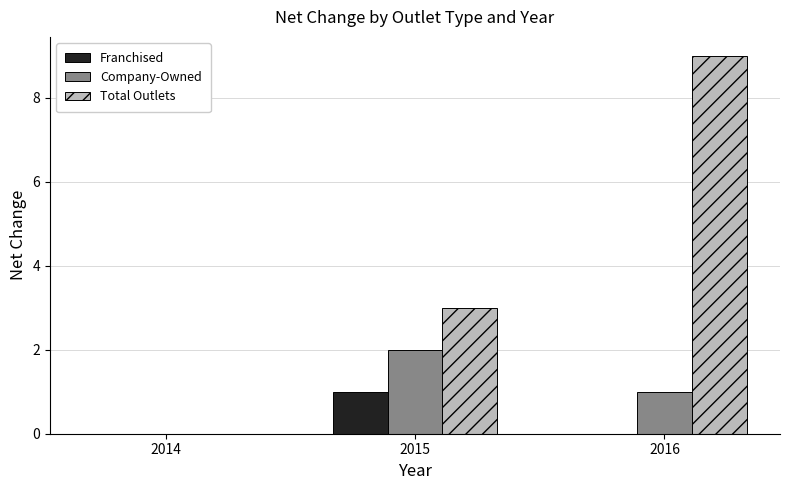

The Total Outlets series shows 0 at 2014. True or false?

True